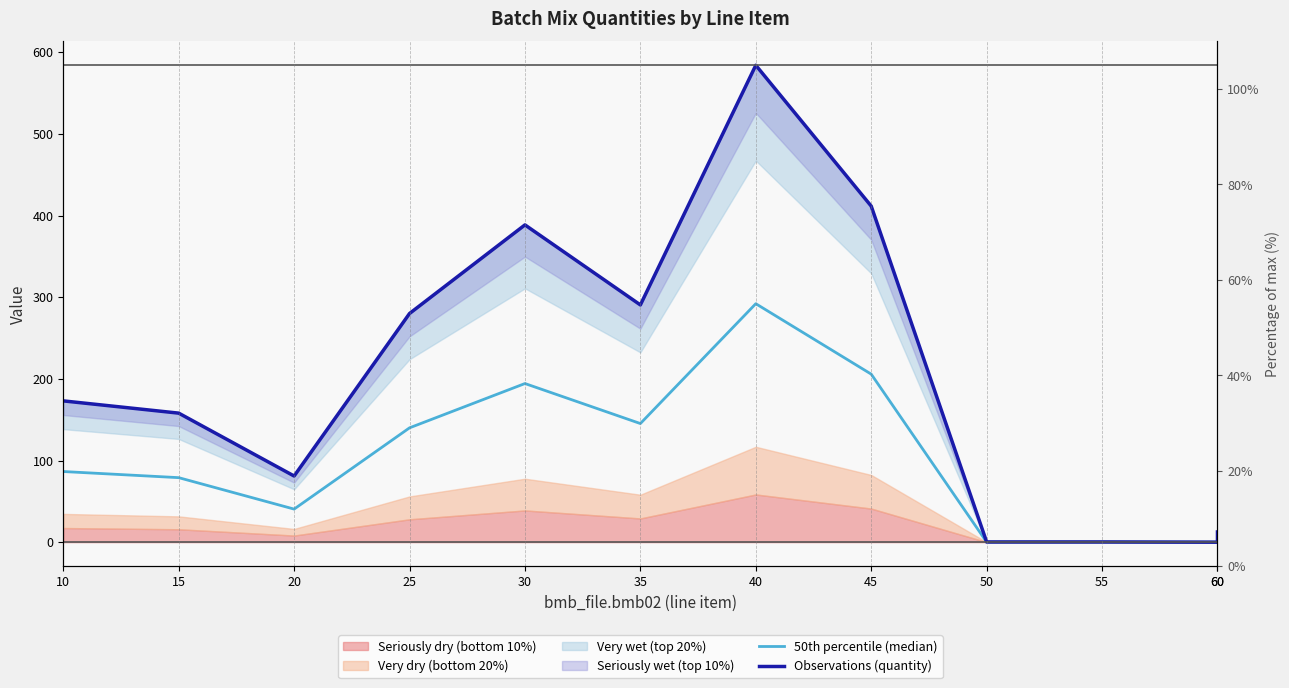

How many interior local valleys does the 50th percentile (median) series have?

3